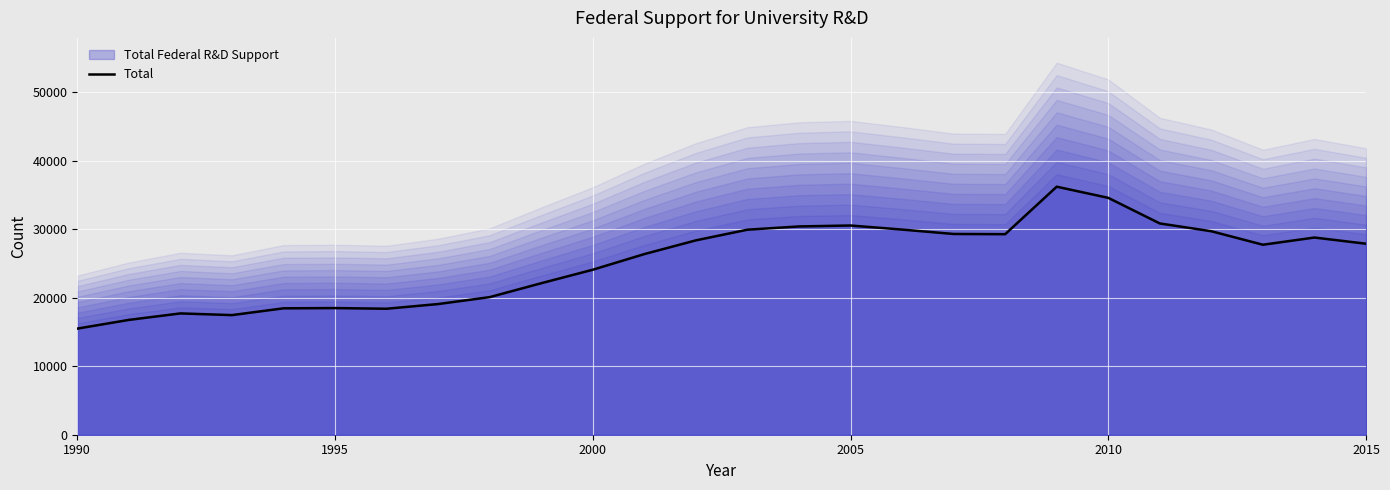

What is the lowest value of the Total series?

15479.4